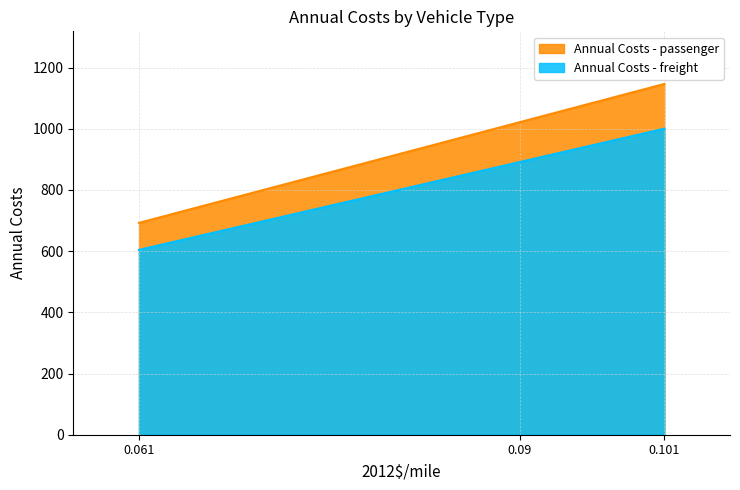

At which category is the sum across all series the highest?

0.101